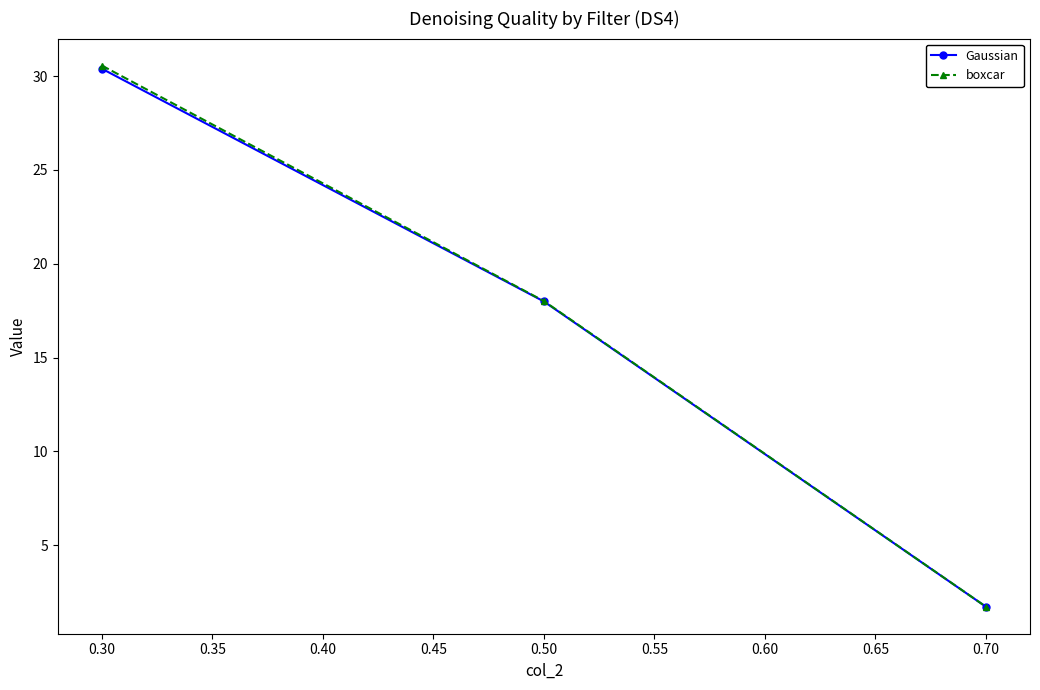

What is the sum of all Gaussian values?

50.1